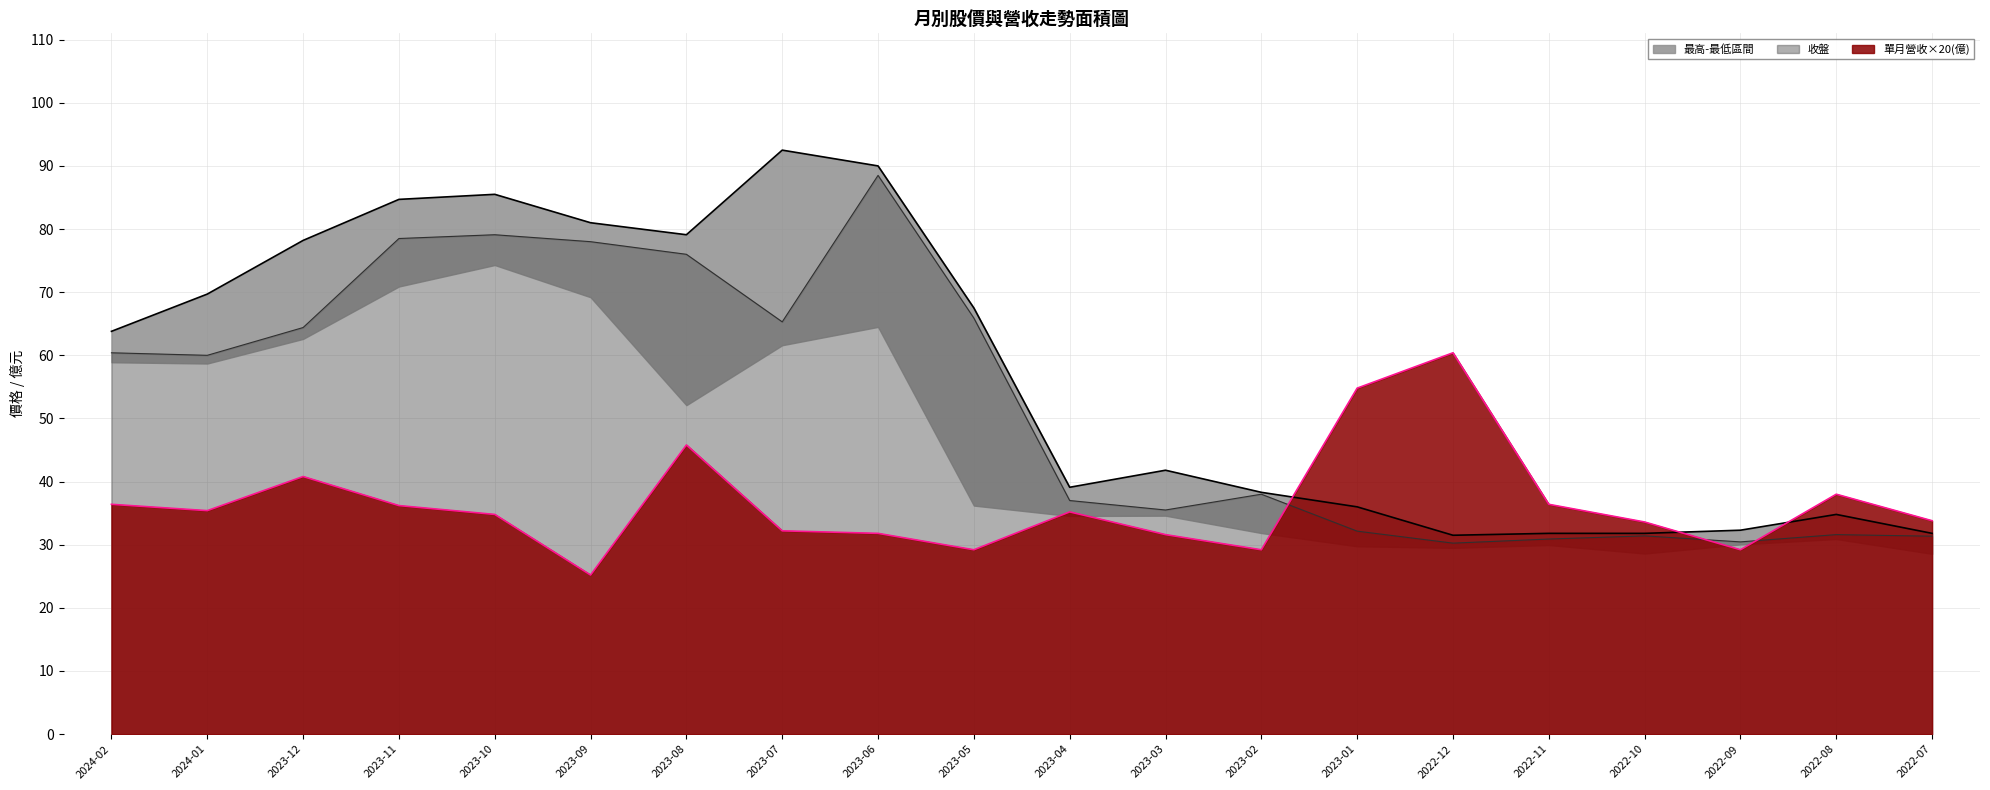

Where does the 單月營收(億) series first go above 35?

2024-02